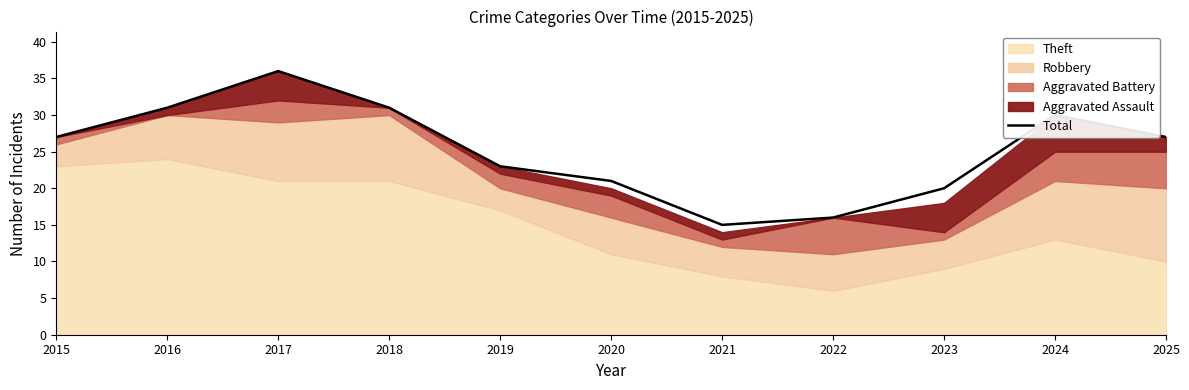

True or false: the data shows 13 at 2019.

False